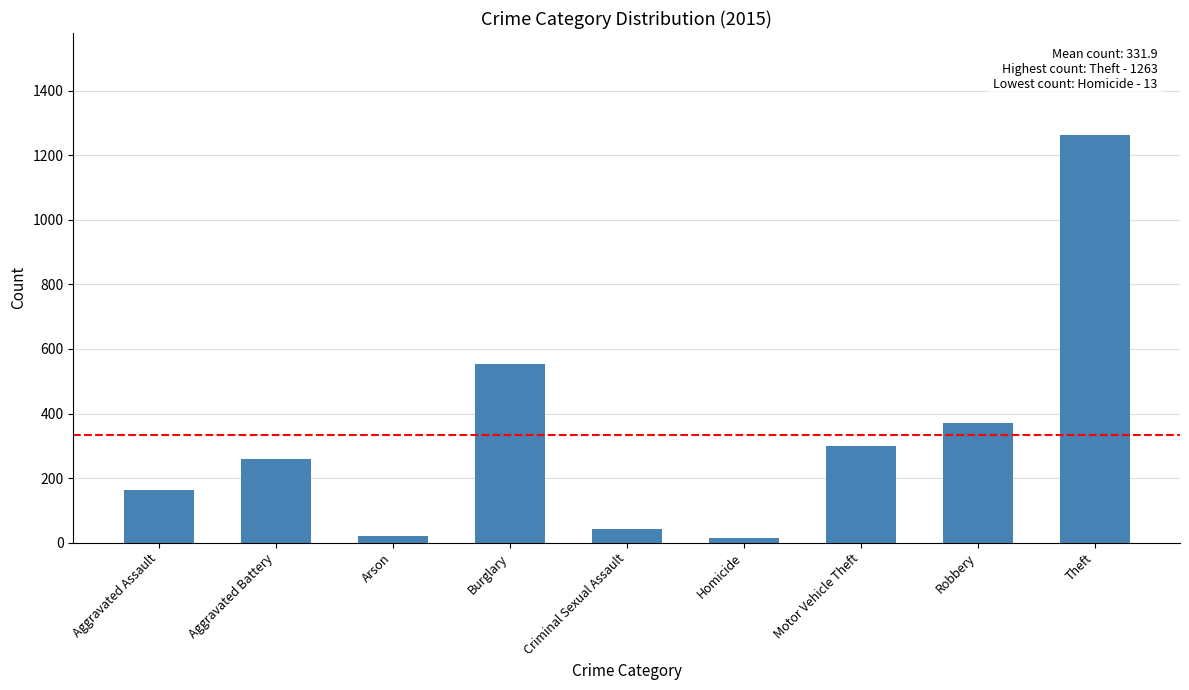

Reading left to right, list all the values displayed in this chart.

164	259	22	552	43	13	299	372	1263